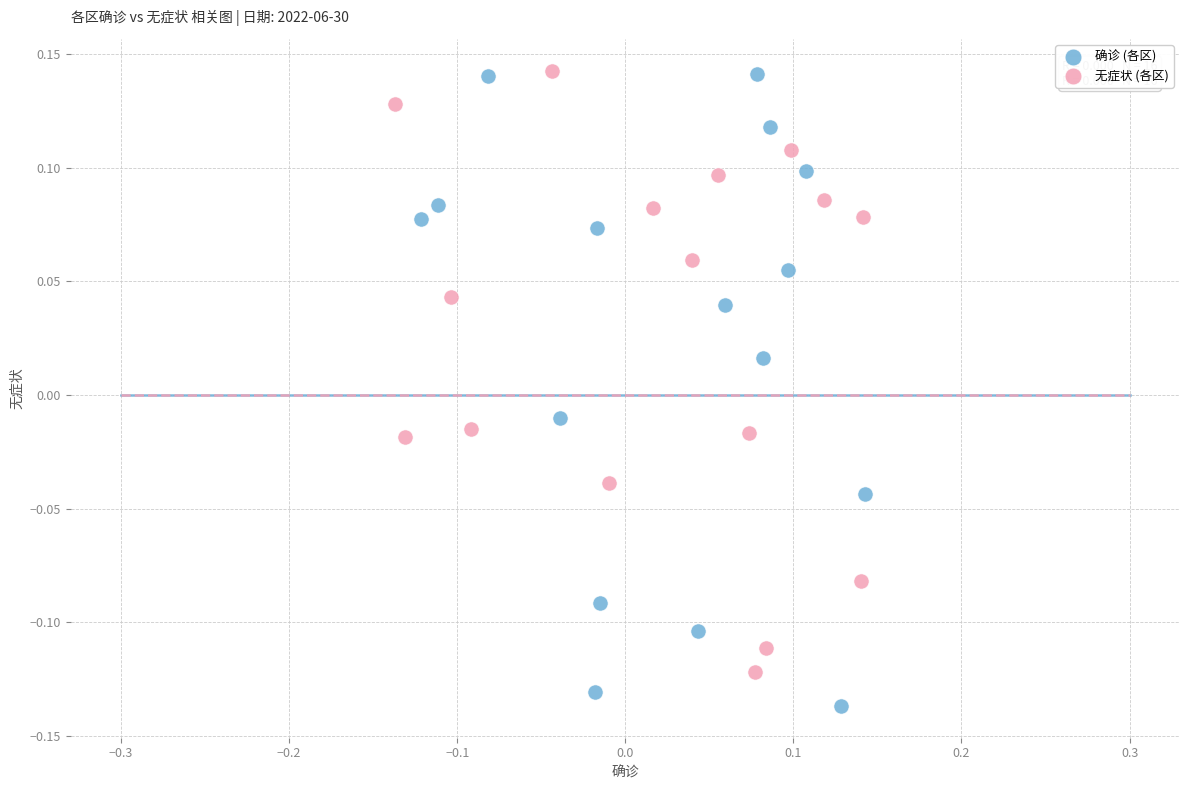

Which series reaches the minimum Y coordinate?

确诊 (各区)